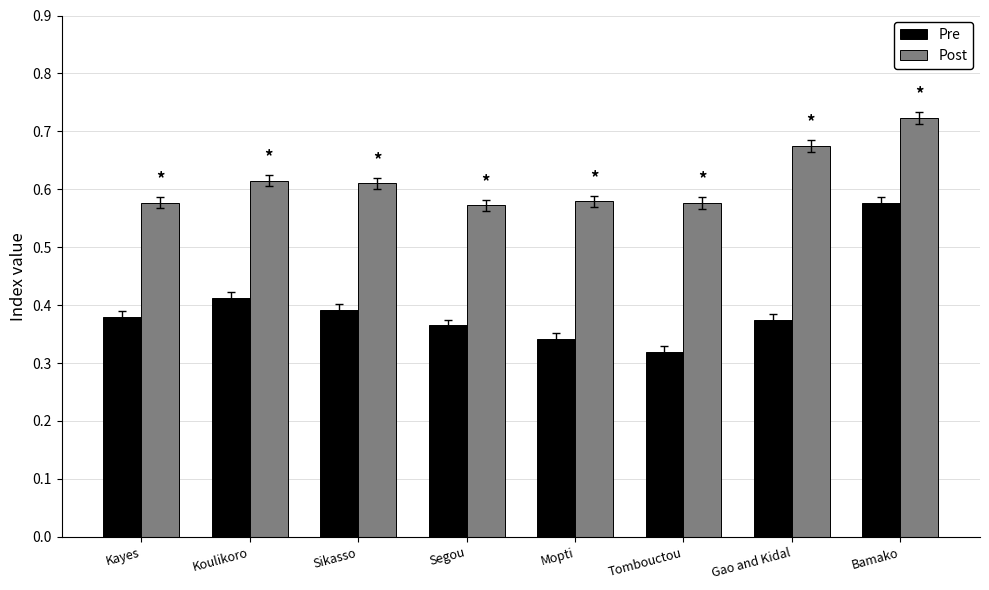

True or false: Pre has a value of 0.5 at Segou.

False